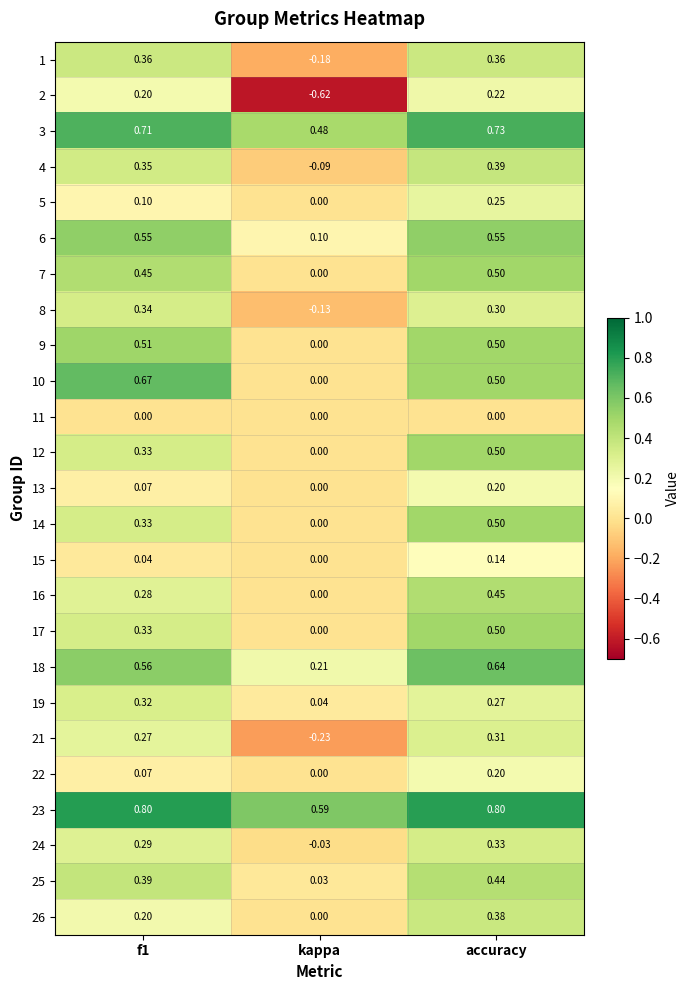

Where is 12 nearest to the value 0?

kappa